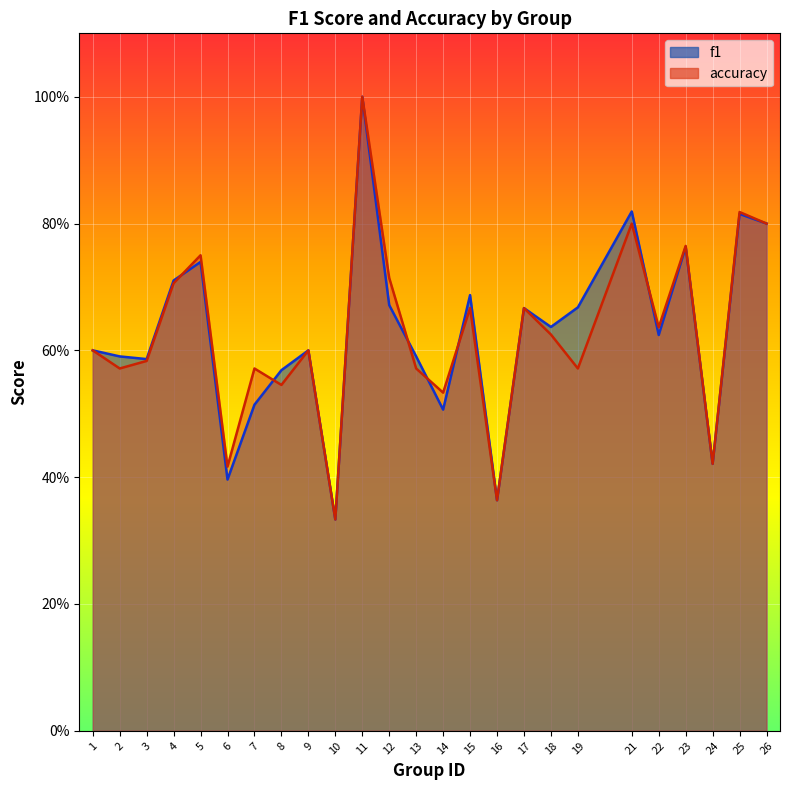

In f1, how many points are higher than both neighbors (excluding endpoints)?

8